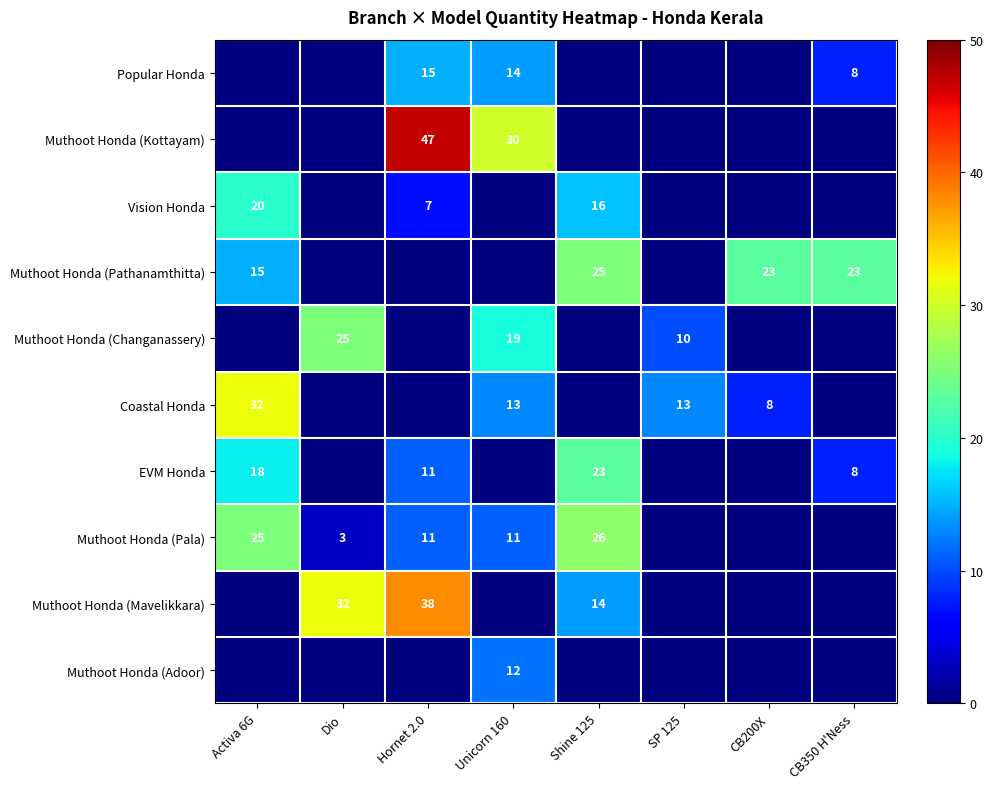

The Muthoot Honda (Pala) series shows 26 at Shine 125. True or false?

True